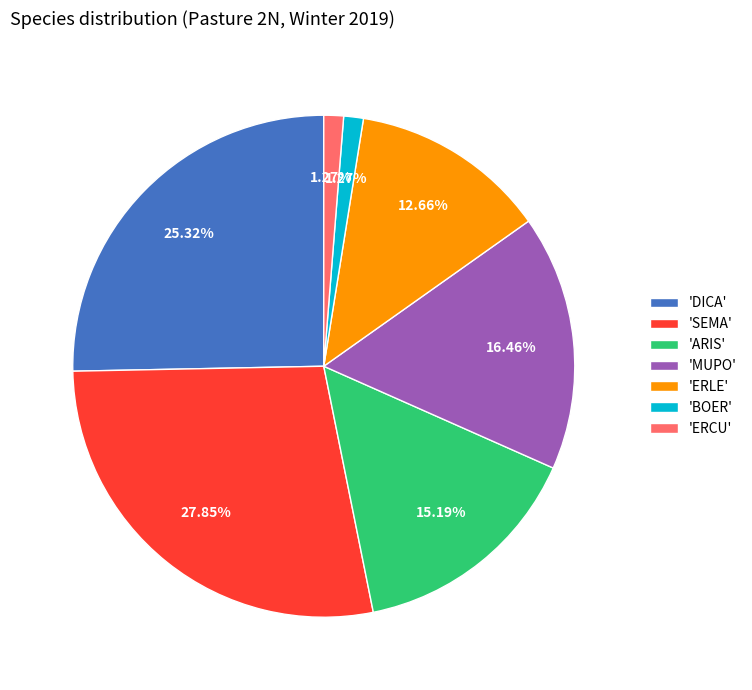

Combined, do 'DICA' and 'ERCU' account for over 50%?

No